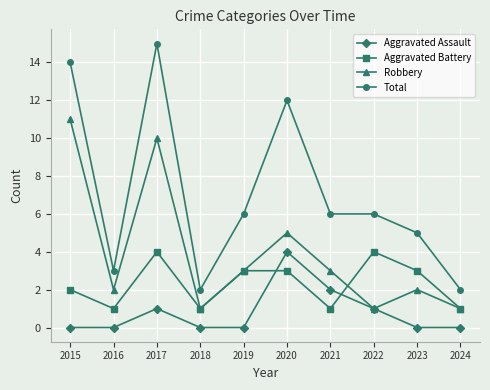

Reading left to right, list all the values displayed in this chart.

Aggravated Assault: 0	0	1	0	0	4	2	1	0	0
Aggravated Battery: 2	1	4	1	3	3	1	4	3	1
Robbery: 11	2	10	1	3	5	3	1	2	1
Total: 14	3	15	2	6	12	6	6	5	2